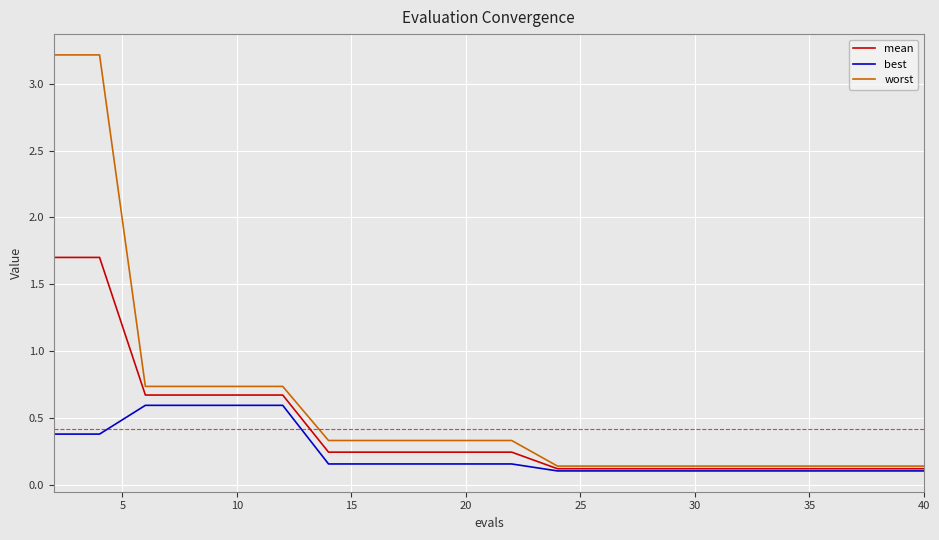

What is the greatest value displayed?

3.2